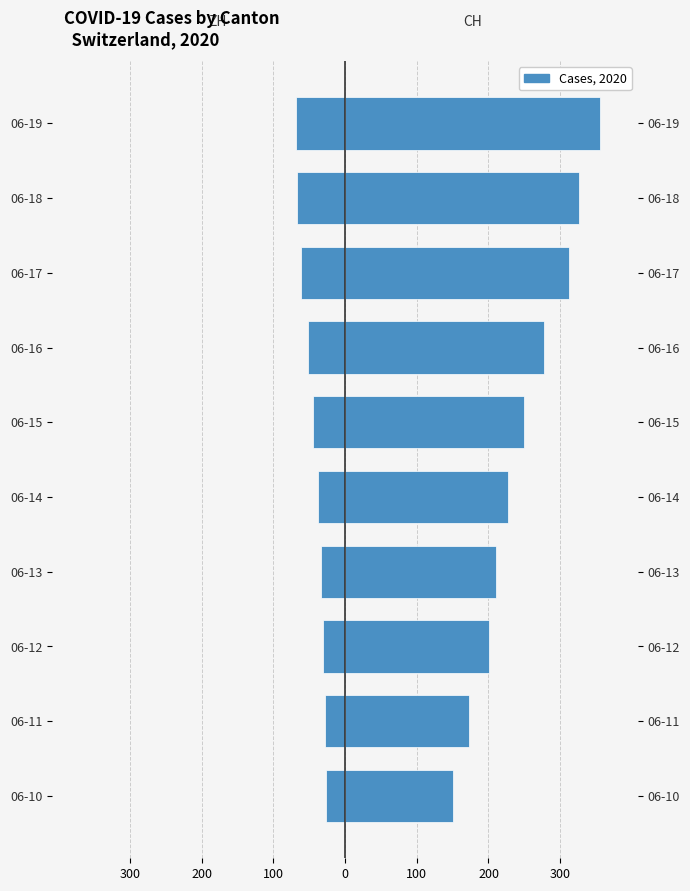

What is the total value across all series at 06-17?

250